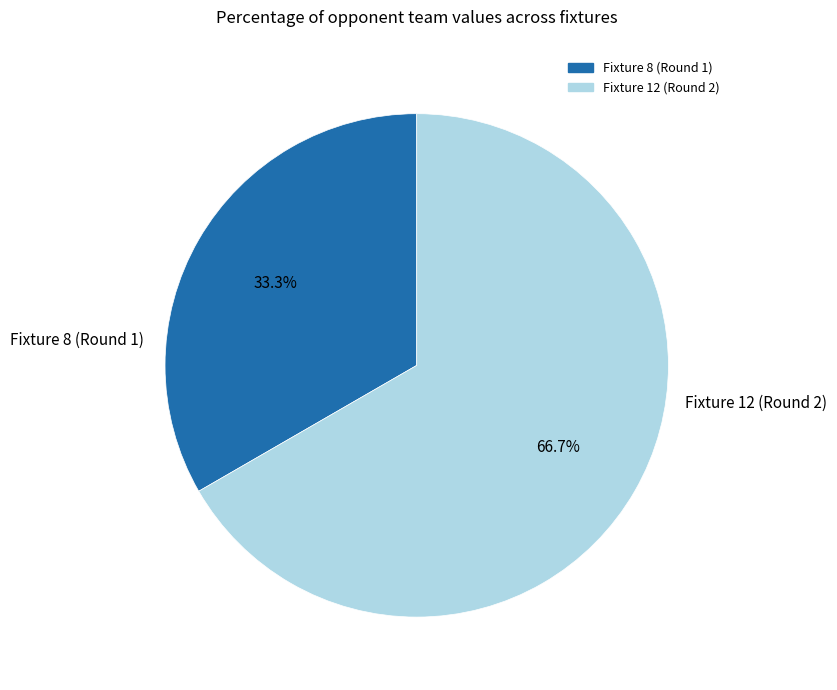

Which has a higher value, Fixture 12 (Round 2) or Fixture 8 (Round 1)?

Fixture 12 (Round 2)